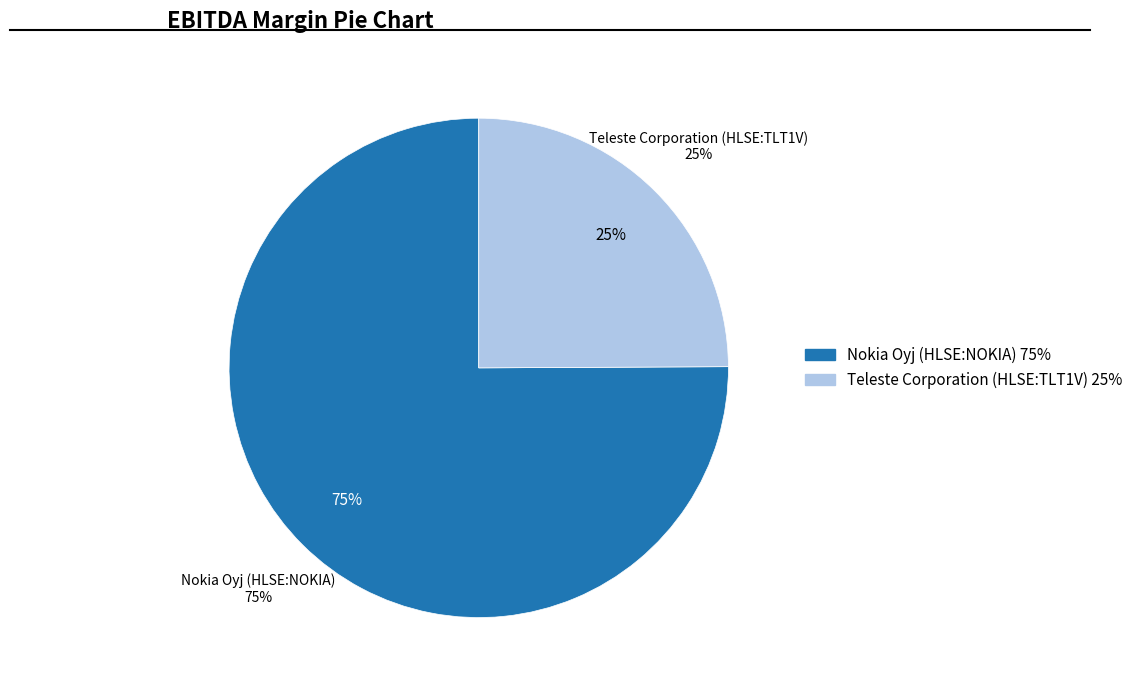

Which slice is the smallest?

Teleste Corporation (HLSE:TLT1V)